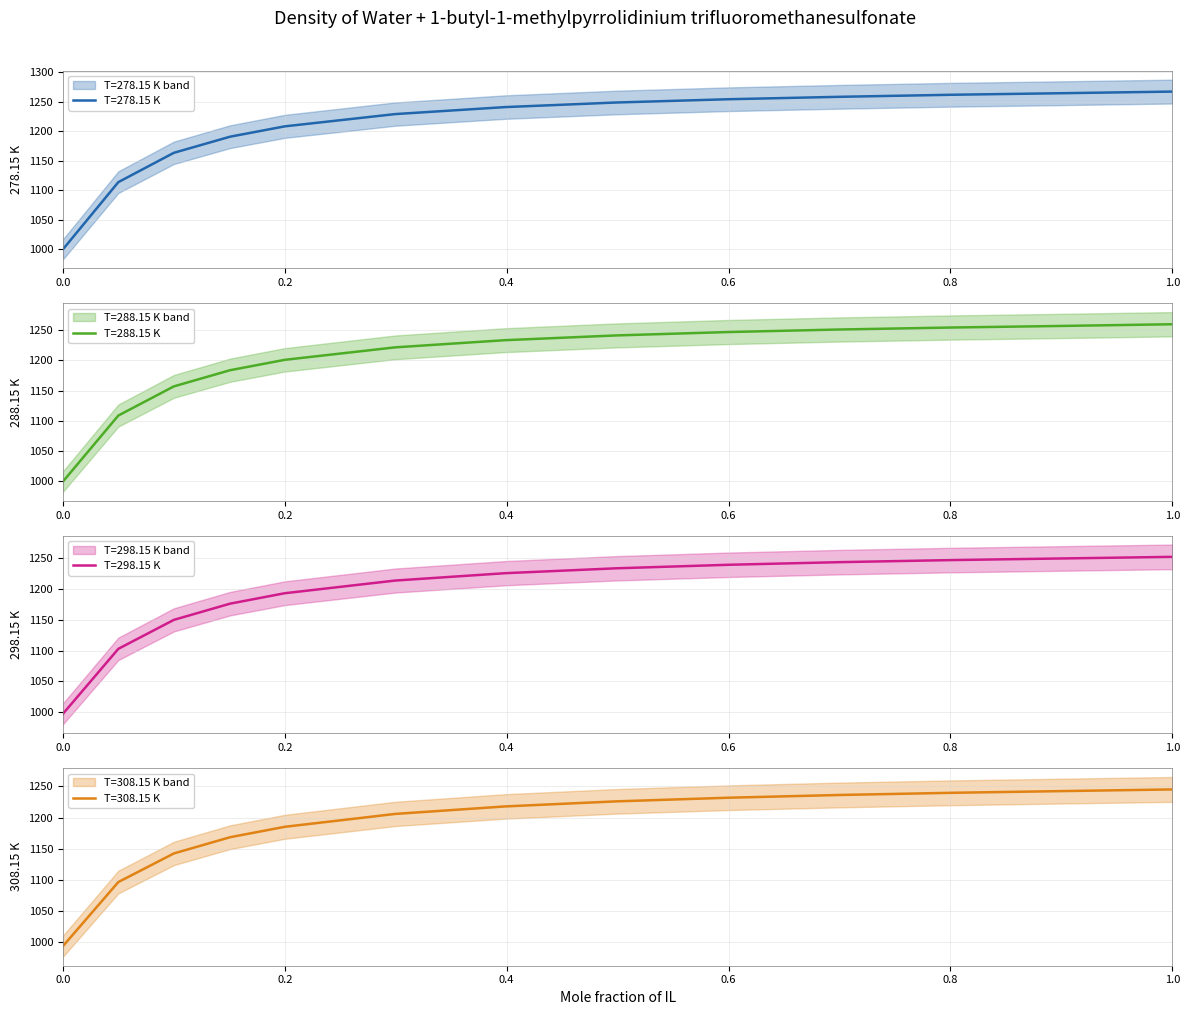

At how many categories does at least one series exceed 1158?

11